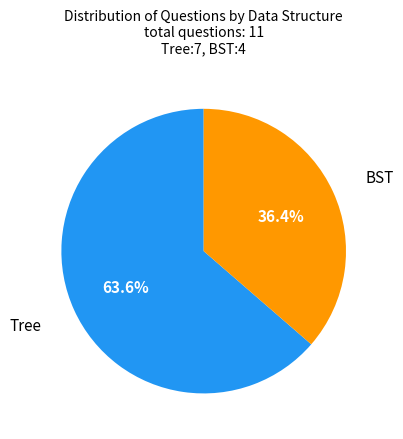

What portion of the pie excludes BST?

63.6%